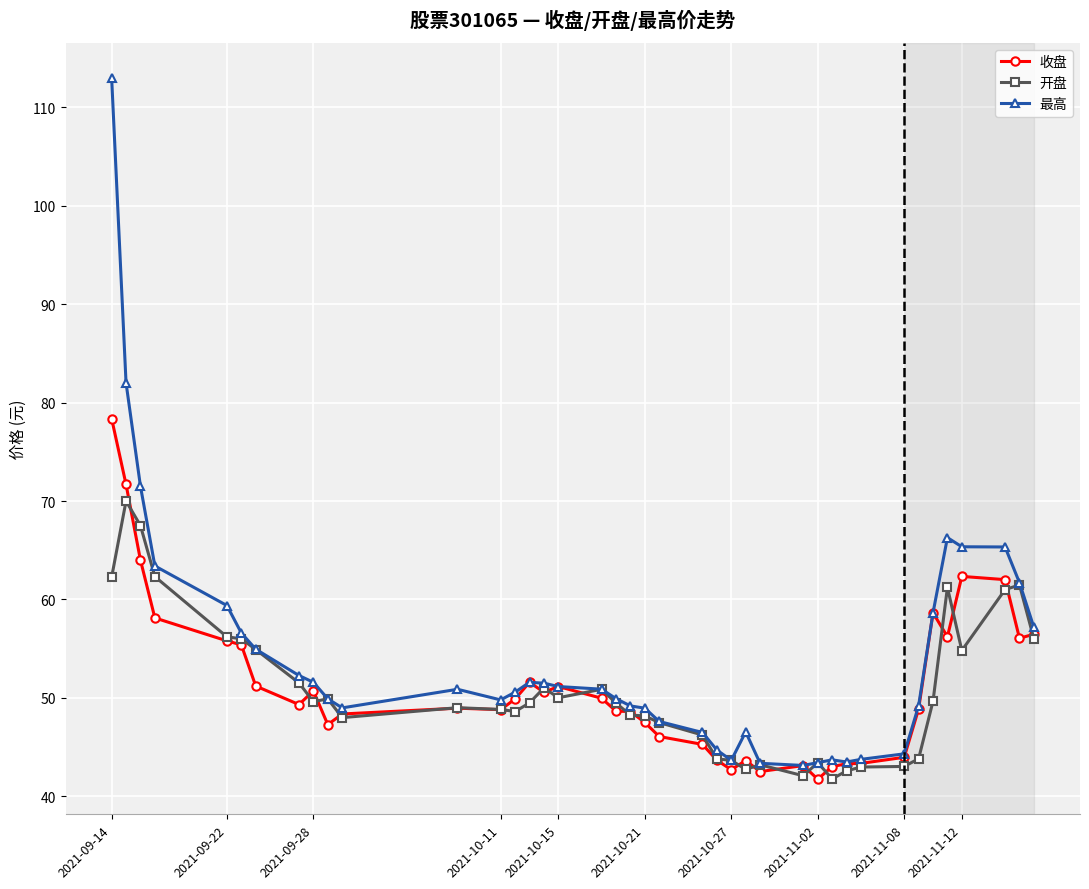

Rank the series by their maximum value, from highest to lowest.

最高, 收盘, 开盘